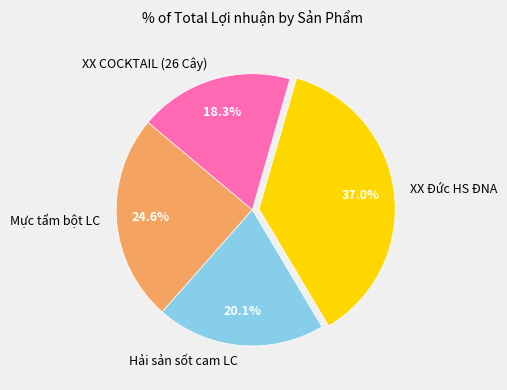

What is the ratio of the value at XX COCKTAIL (26 Cây) to the value at Hải sản sốt cam LC?

0.9